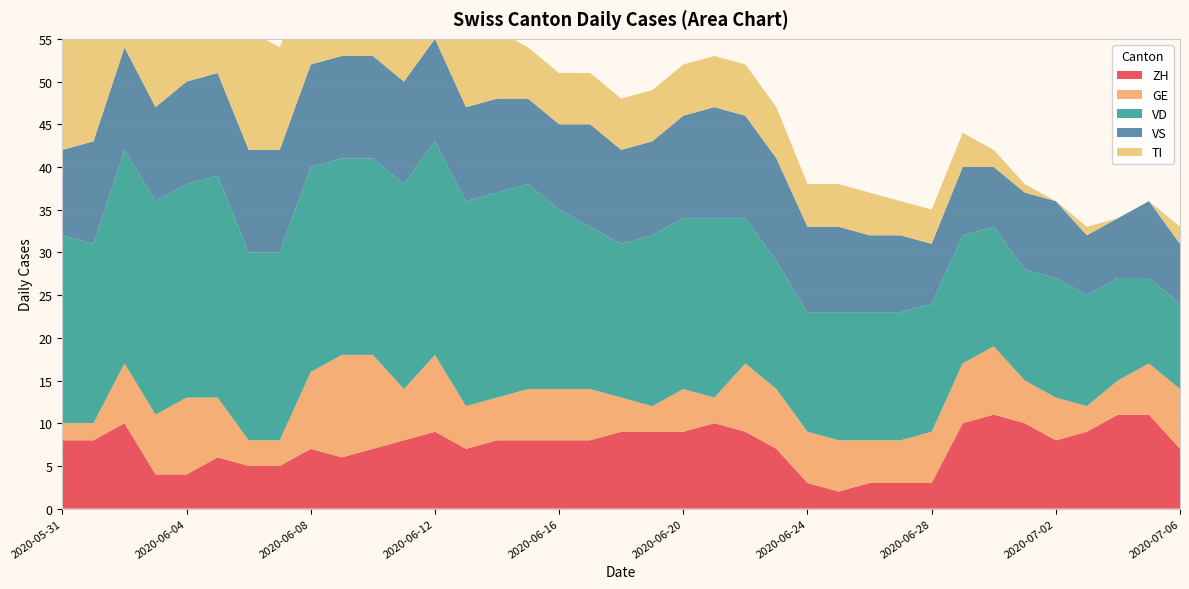

Reading right to left, extract all data points from this chart.

ZH: 2020-07-06=7	2020-07-05=11	2020-07-04=11	2020-07-03=9	2020-07-02=8	2020-07-01=10	2020-06-30=11	2020-06-29=10	2020-06-28=3	2020-06-27=3	2020-06-26=3	2020-06-25=2	2020-06-24=3	2020-06-23=7	2020-06-22=9	2020-06-21=10	2020-06-20=9	2020-06-19=9	2020-06-18=9	2020-06-17=8	2020-06-16=8	2020-06-15=8	2020-06-14=8	2020-06-13=7	2020-06-12=9	2020-06-11=8	2020-06-10=7	2020-06-09=6	2020-06-08=7	2020-06-07=5	2020-06-06=5	2020-06-05=6	2020-06-04=4	2020-06-03=4	2020-06-02=10	2020-06-01=8	2020-05-31=8
GE: 2020-07-06=7	2020-07-05=6	2020-07-04=4	2020-07-03=3	2020-07-02=5	2020-07-01=5	2020-06-30=8	2020-06-29=7	2020-06-28=6	2020-06-27=5	2020-06-26=5	2020-06-25=6	2020-06-24=6	2020-06-23=7	2020-06-22=8	2020-06-21=3	2020-06-20=5	2020-06-19=3	2020-06-18=4	2020-06-17=6	2020-06-16=6	2020-06-15=6	2020-06-14=5	2020-06-13=5	2020-06-12=9	2020-06-11=6	2020-06-10=11	2020-06-09=12	2020-06-08=9	2020-06-07=3	2020-06-06=3	2020-06-05=7	2020-06-04=9	2020-06-03=7	2020-06-02=7	2020-06-01=2	2020-05-31=2
VD: 2020-07-06=10	2020-07-05=10	2020-07-04=12	2020-07-03=13	2020-07-02=14	2020-07-01=13	2020-06-30=14	2020-06-29=15	2020-06-28=15	2020-06-27=15	2020-06-26=15	2020-06-25=15	2020-06-24=14	2020-06-23=15	2020-06-22=17	2020-06-21=21	2020-06-20=20	2020-06-19=20	2020-06-18=18	2020-06-17=19	2020-06-16=21	2020-06-15=24	2020-06-14=24	2020-06-13=24	2020-06-12=25	2020-06-11=24	2020-06-10=23	2020-06-09=23	2020-06-08=24	2020-06-07=22	2020-06-06=22	2020-06-05=26	2020-06-04=25	2020-06-03=25	2020-06-02=25	2020-06-01=21	2020-05-31=22
VS: 2020-07-06=7	2020-07-05=9	2020-07-04=7	2020-07-03=7	2020-07-02=9	2020-07-01=9	2020-06-30=7	2020-06-29=8	2020-06-28=7	2020-06-27=9	2020-06-26=9	2020-06-25=10	2020-06-24=10	2020-06-23=12	2020-06-22=12	2020-06-21=13	2020-06-20=12	2020-06-19=11	2020-06-18=11	2020-06-17=12	2020-06-16=10	2020-06-15=10	2020-06-14=11	2020-06-13=11	2020-06-12=12	2020-06-11=12	2020-06-10=12	2020-06-09=12	2020-06-08=12	2020-06-07=12	2020-06-06=12	2020-06-05=12	2020-06-04=12	2020-06-03=11	2020-06-02=12	2020-06-01=12	2020-05-31=10
TI: 2020-07-06=2	2020-07-05=0	2020-07-04=0	2020-07-03=1	2020-07-02=0	2020-07-01=1	2020-06-30=2	2020-06-29=4	2020-06-28=4	2020-06-27=4	2020-06-26=5	2020-06-25=5	2020-06-24=5	2020-06-23=6	2020-06-22=6	2020-06-21=6	2020-06-20=6	2020-06-19=6	2020-06-18=6	2020-06-17=6	2020-06-16=6	2020-06-15=6	2020-06-14=8	2020-06-13=9	2020-06-12=9	2020-06-11=10	2020-06-10=10	2020-06-09=11	2020-06-08=11	2020-06-07=12	2020-06-06=14	2020-06-05=16	2020-06-04=17	2020-06-03=19	2020-06-02=25	2020-06-01=27	2020-05-31=29